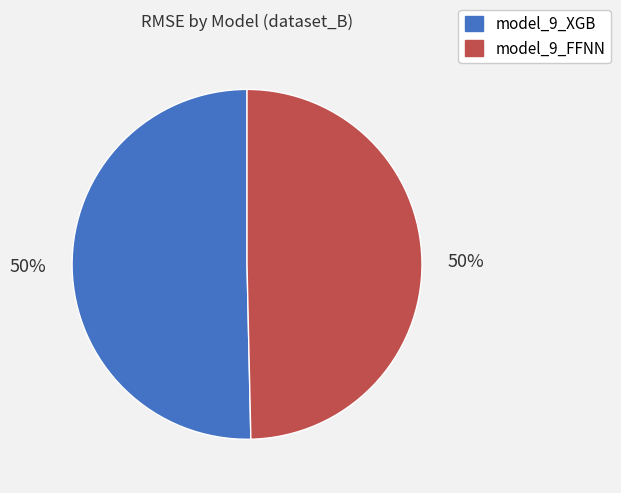

Approximately how many times larger is the value at model_9_FFNN compared to model_9_XGB?

1.0